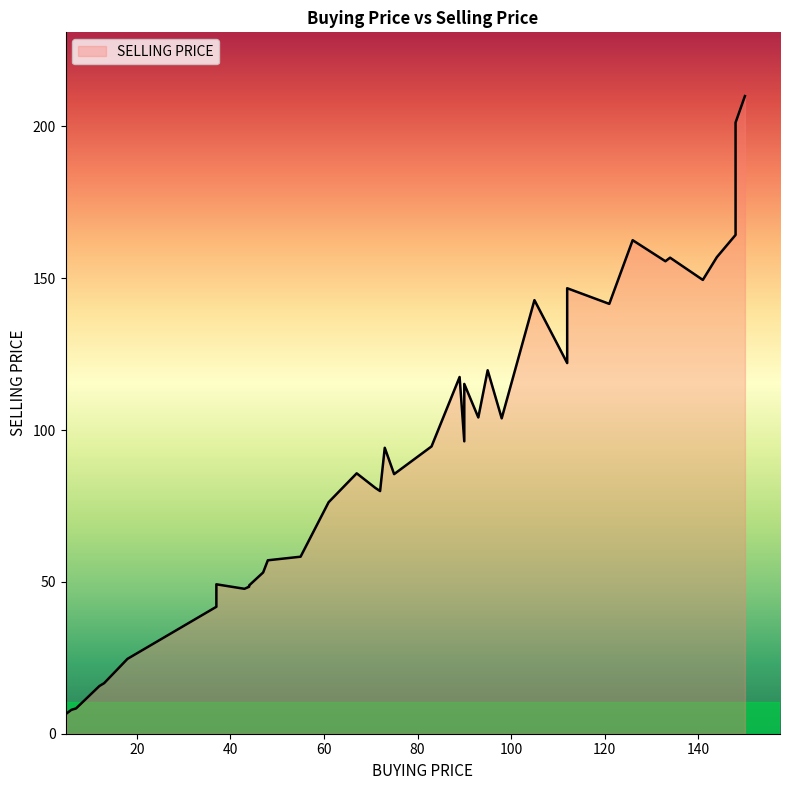

What is the maximum value shown in the chart?

210.0